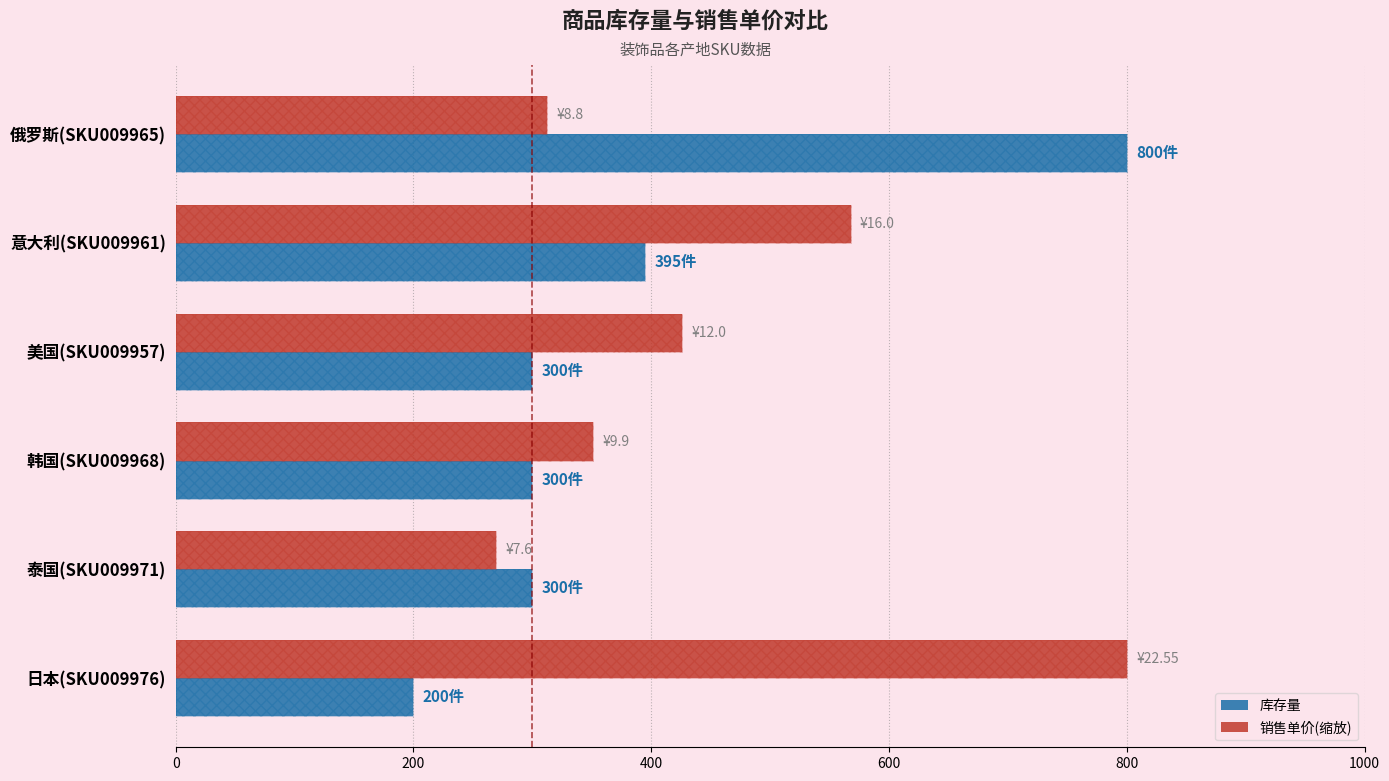

Reading right to left, list all the values displayed in this chart.

库存量: 200.0	300.0	300.0	300.0	395.0	800.0
销售单价(缩放至库存量比例): 800.0	269.6	351.2	425.7	567.6	312.2